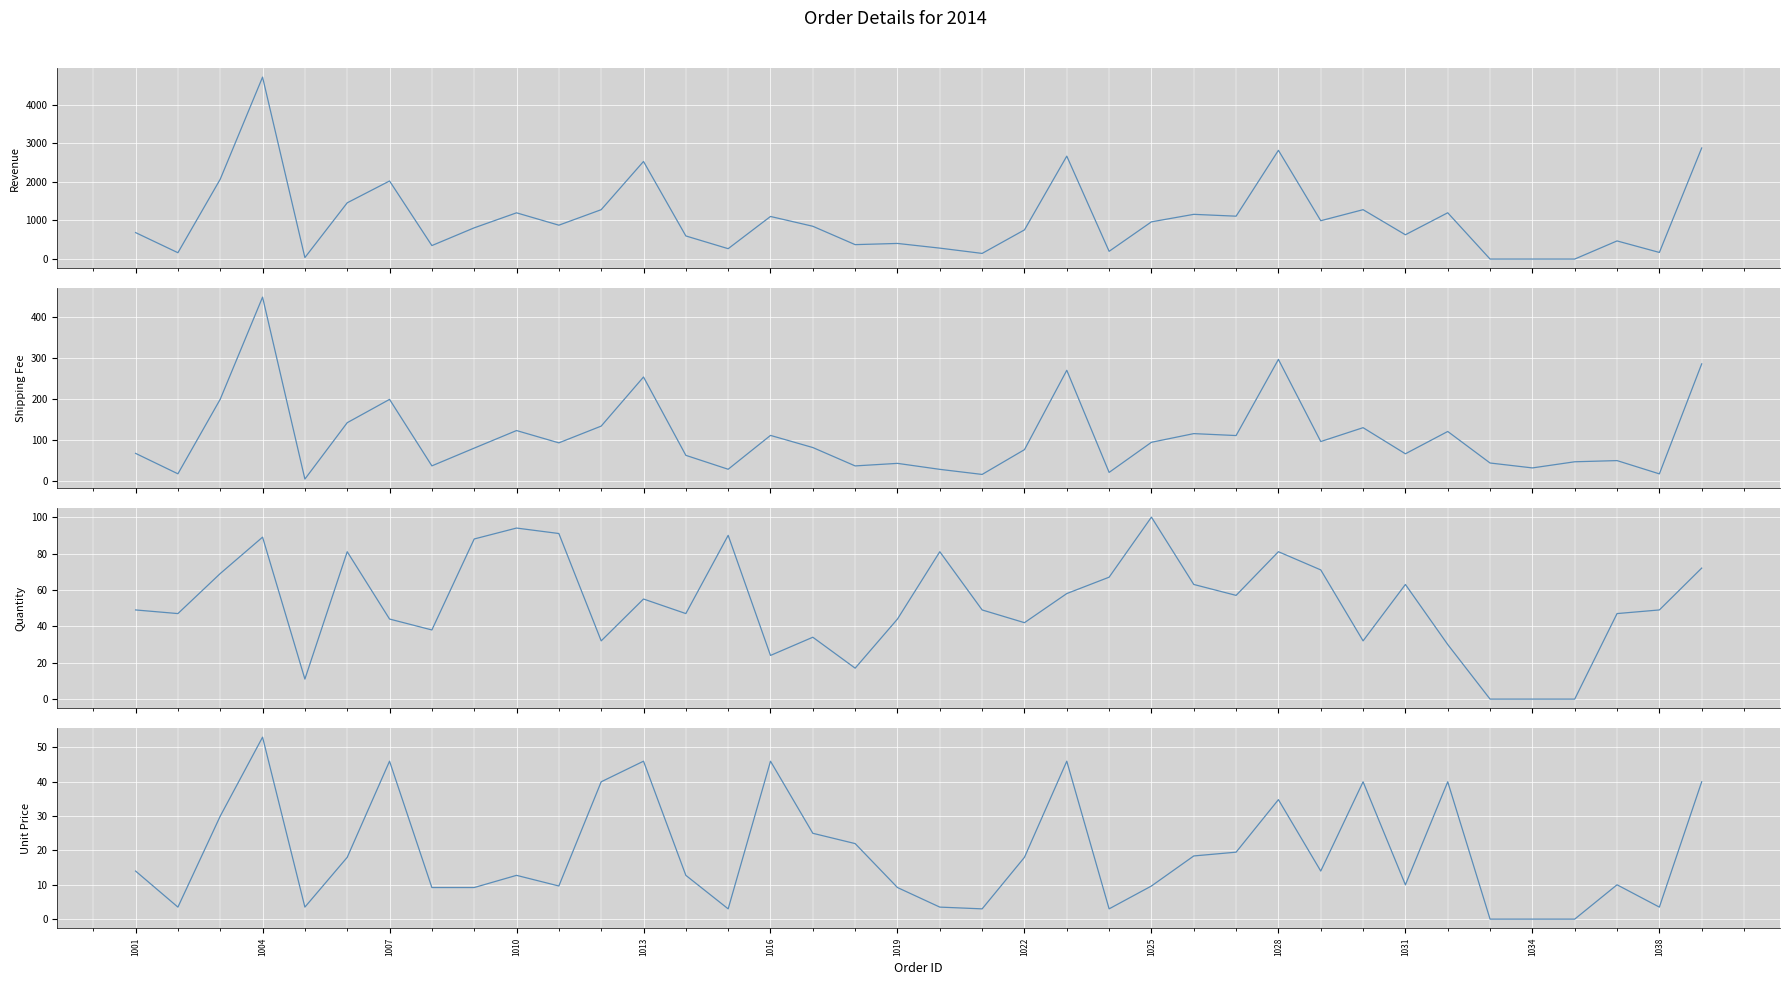

Is the value of Shipping Fee at 20 greater than the value of Quantity at 18?

No